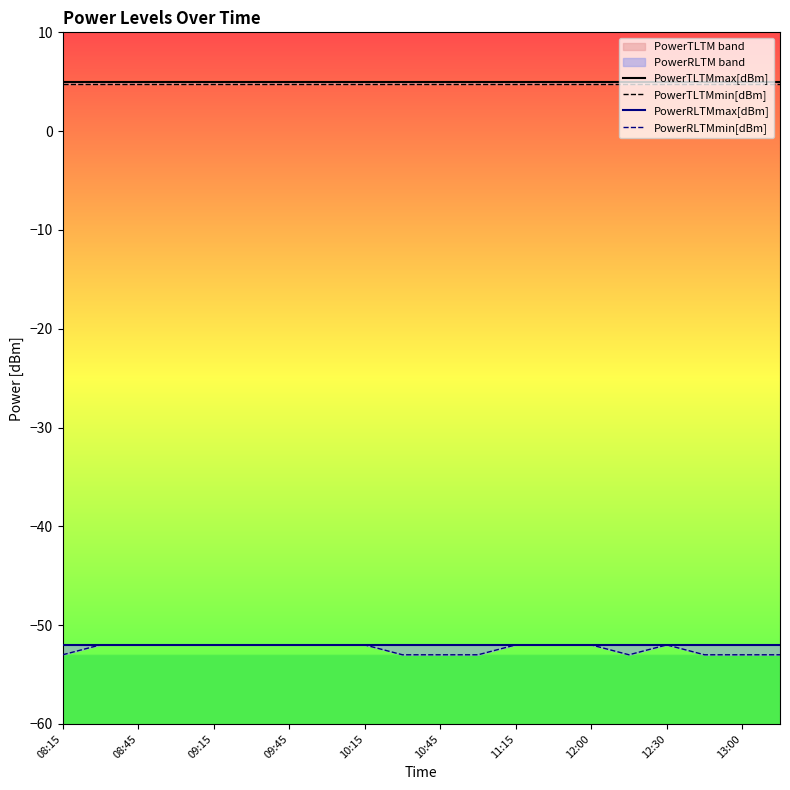

The value of PowerTLTMmax[dBm] at 19 is 5.0. True or false?

True